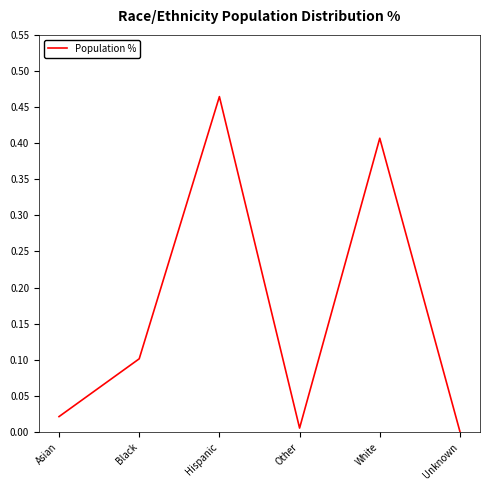

What position from the left is Asian?

1